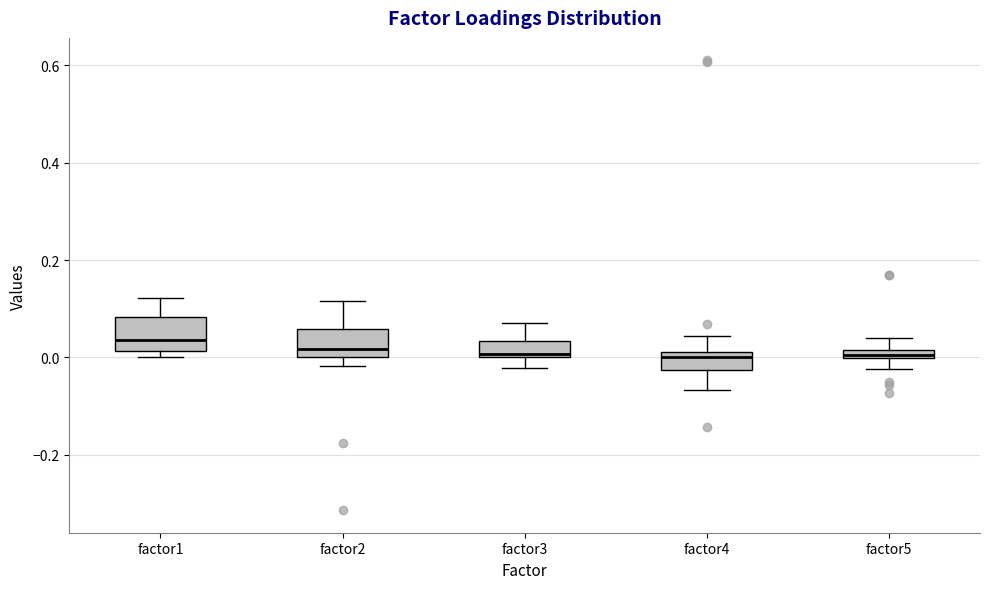

Where does the lower whisker of the box for factor4 end on the y-axis? The values are not printed on the chart, so give them approximately, as read against the axis.

-0.06